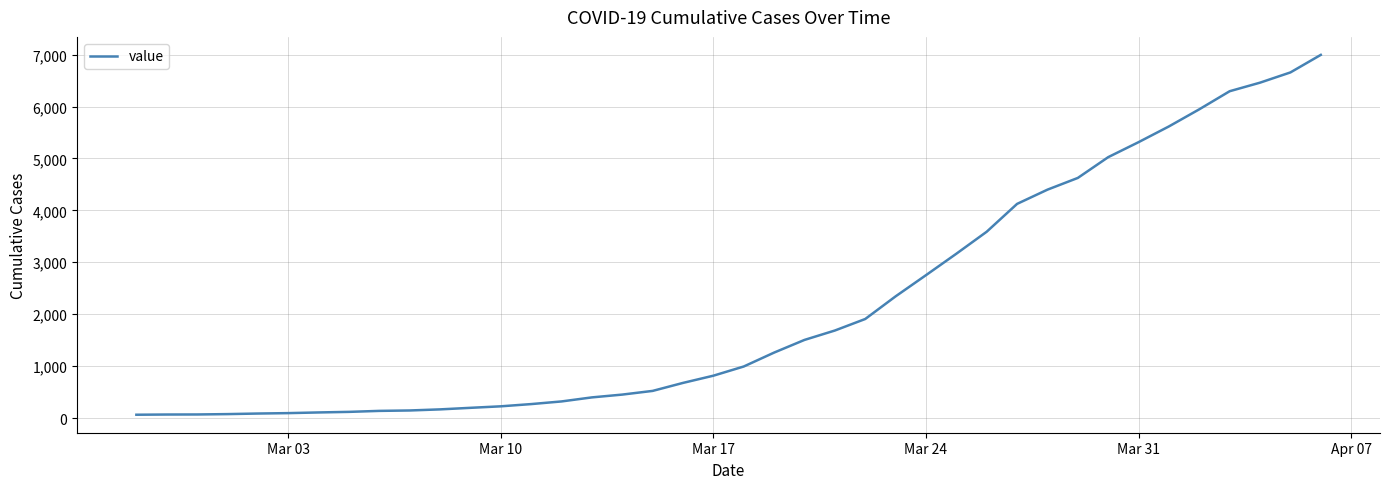

What is the greatest value displayed?

6995